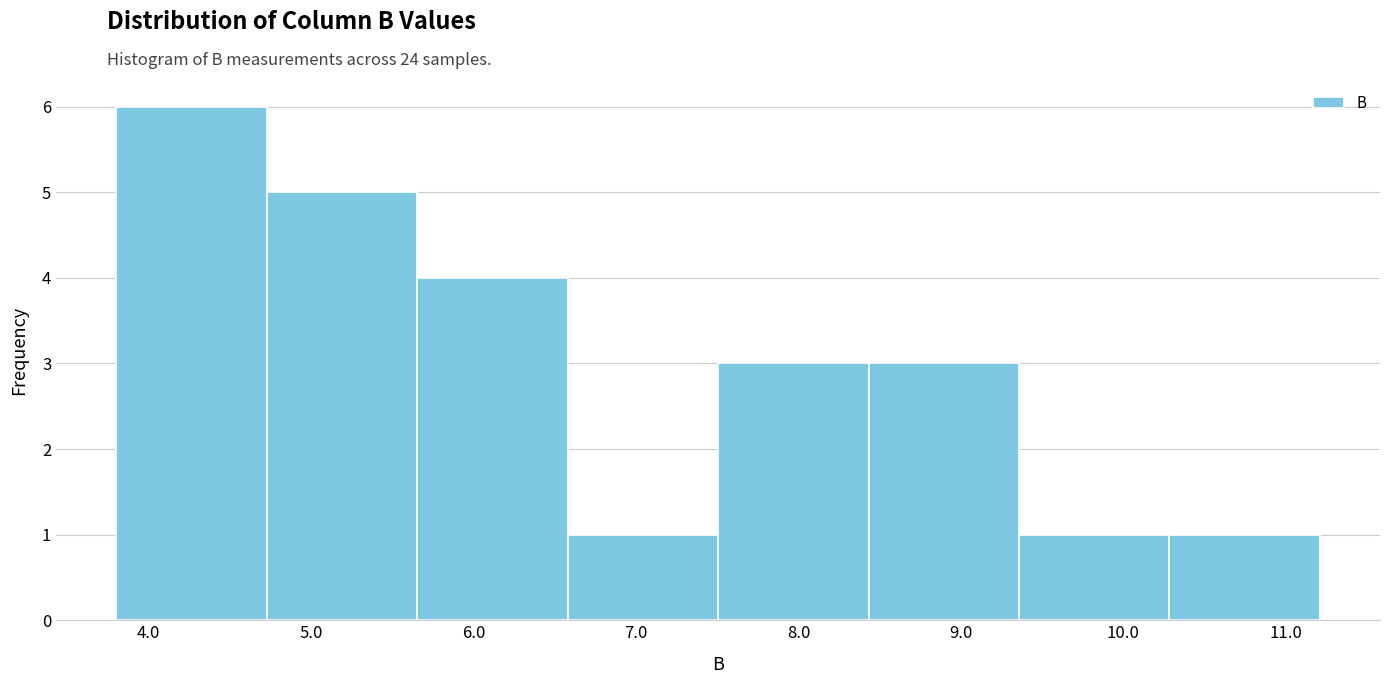

Reading left to right, list every bar in this chart as the range it spans on the x-axis followed by its height. Neither the bar edges nor the heights are printed on the chart, so give them approximately, as read against the axes.

3.8 to 4.7: 6
4.7 to 5.7: 5
5.7 to 6.6: 4
6.6 to 7.5: 1
7.5 to 8.4: 3
8.4 to 9.4: 3
9.4 to 10.3: 1
10.3 to 11.2: 1